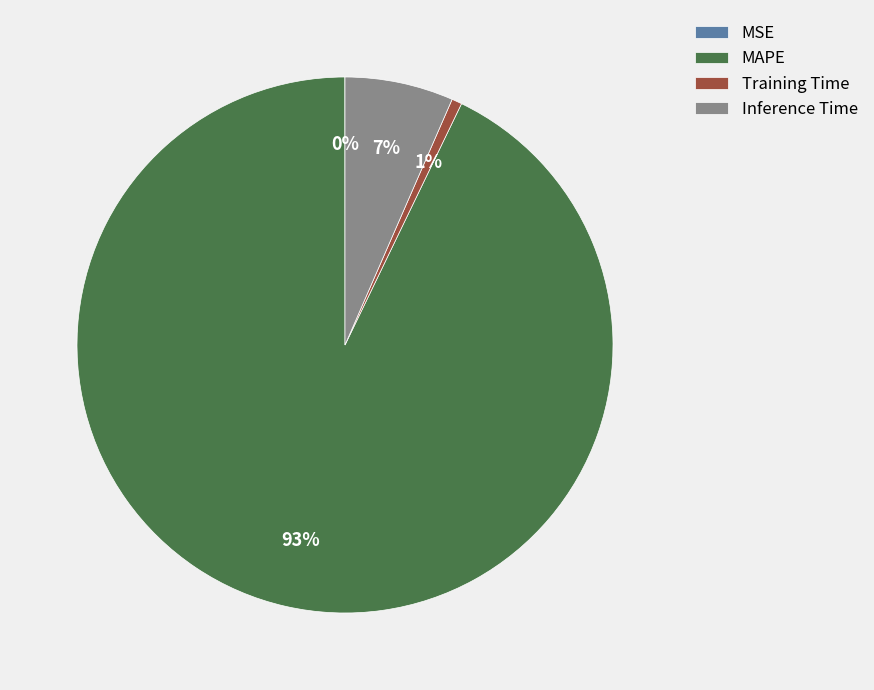

The Inference Time slice represents 7% of the pie. True or false?

True